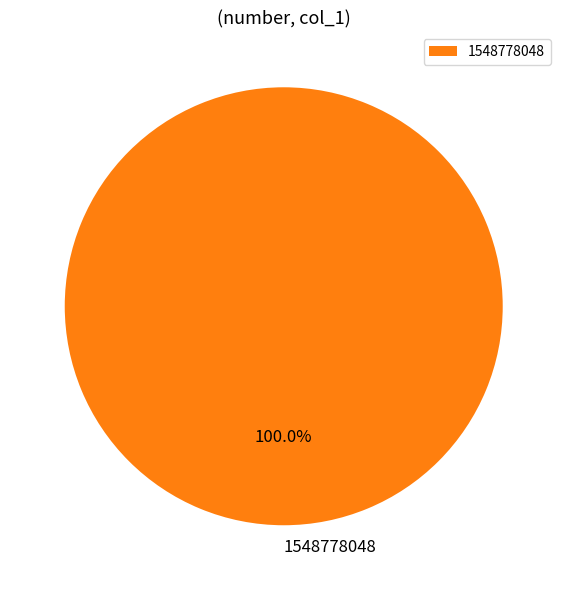

Which category accounts for the majority?

1548778048